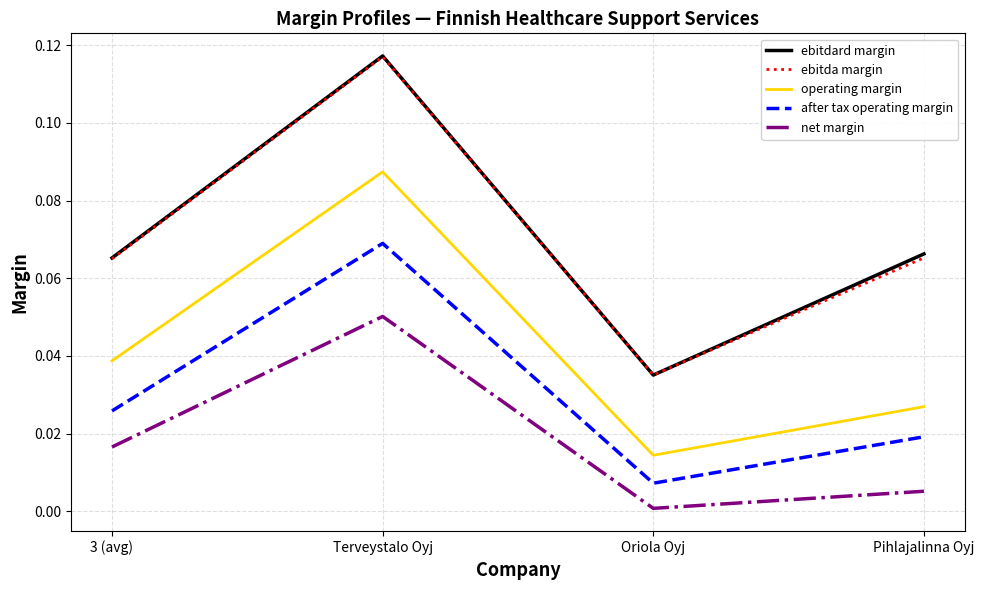

Does the chart display data point markers on the line(s)?

No